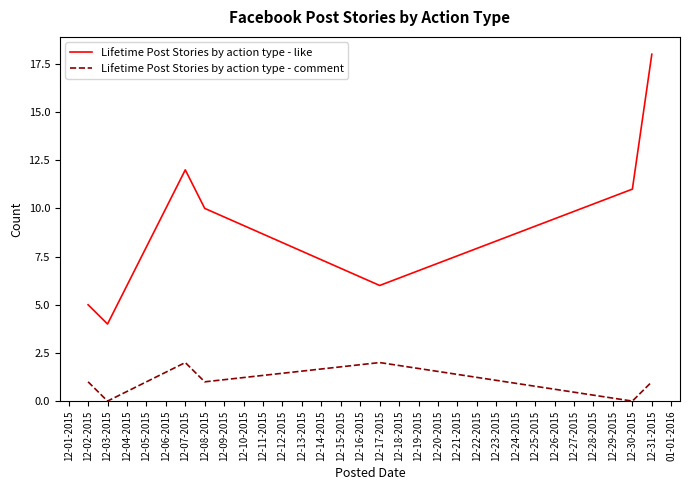

Which series has the largest range (max minus min)?

Lifetime Post Stories by action type - like